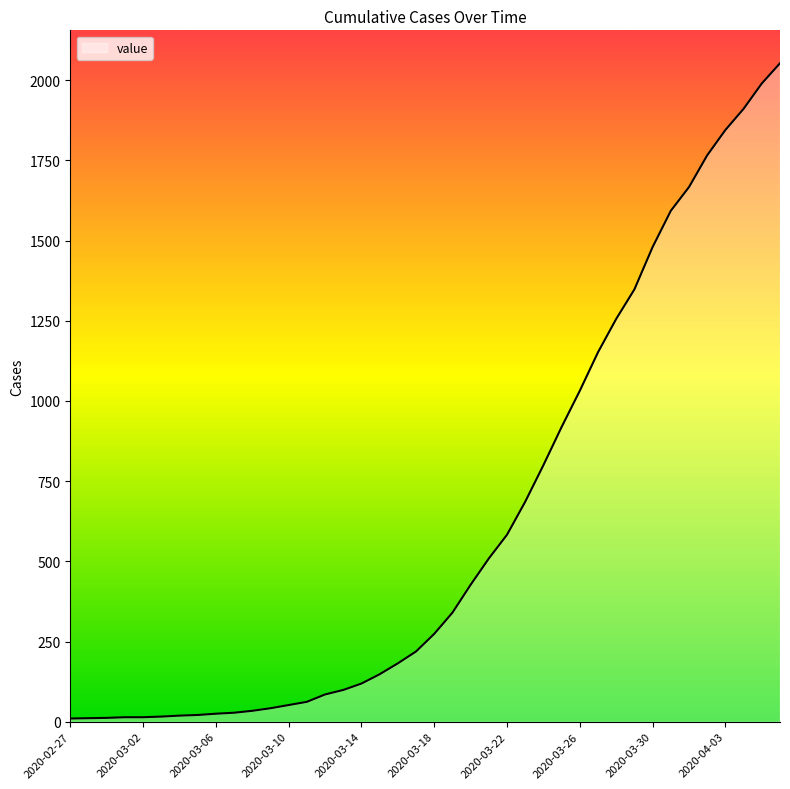

What is the maximum value shown in the chart?

2053